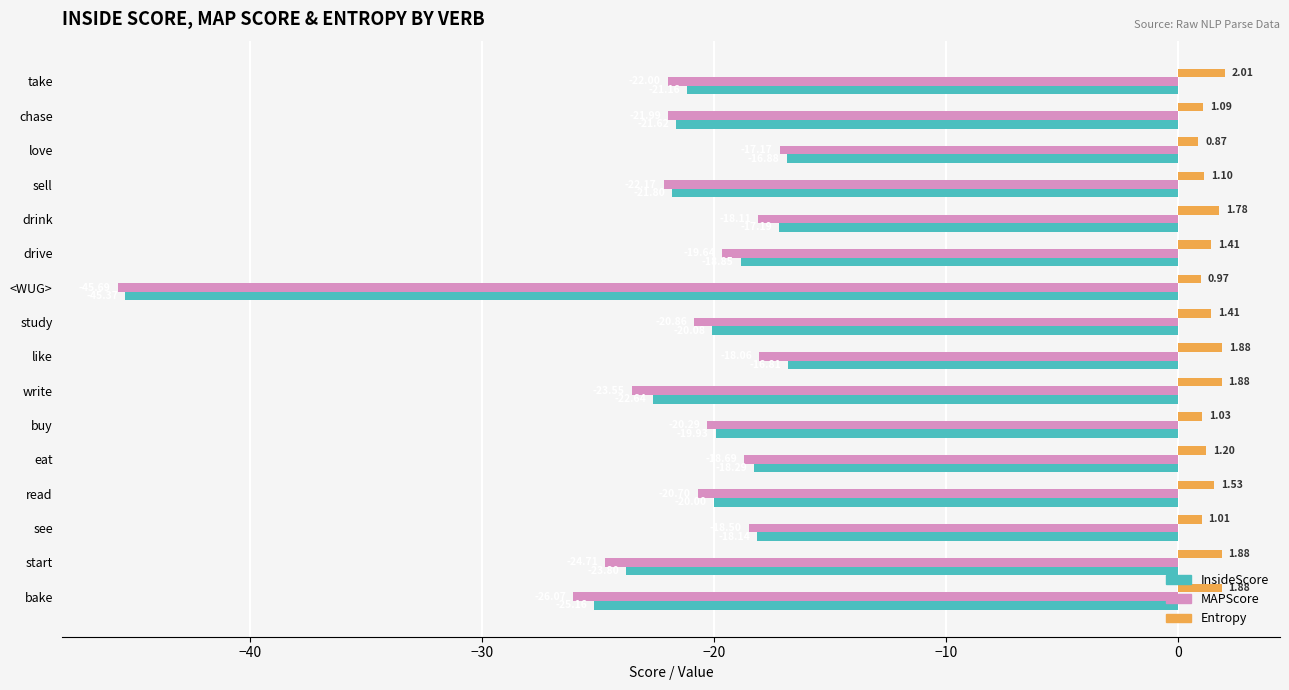

What is the difference between the maximum and minimum values in the MAPScore series?

28.5